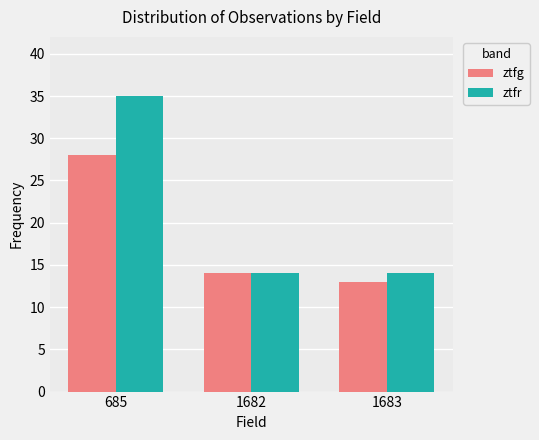

How many series are shown in this chart?

2